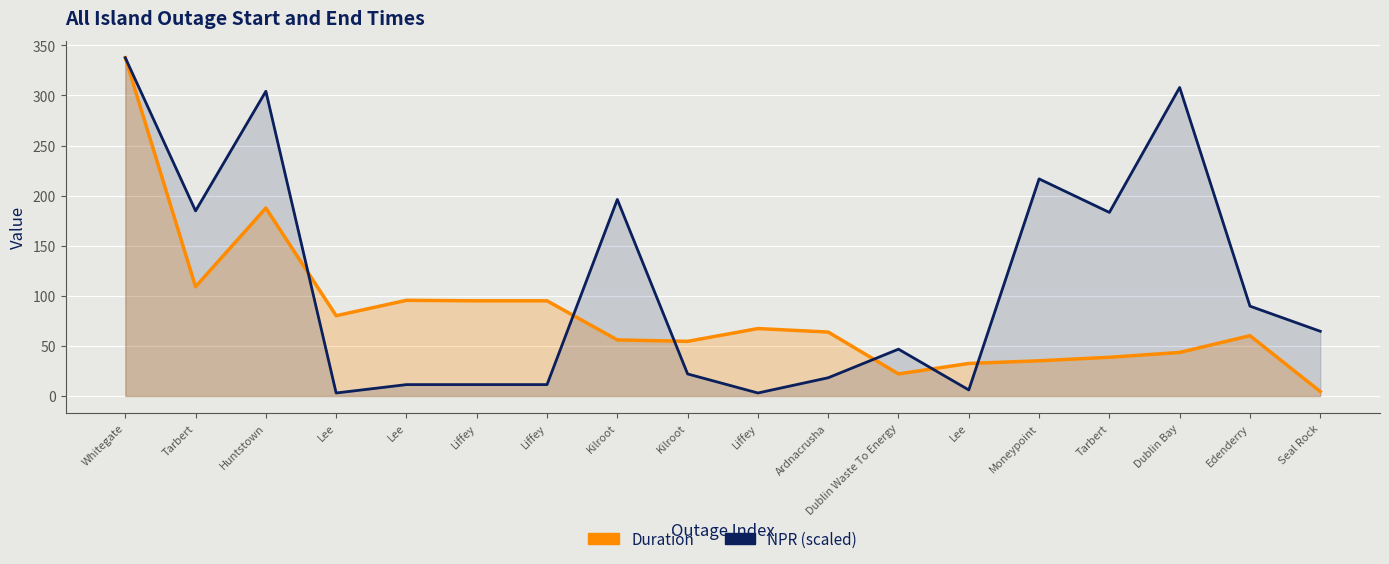

How many intersections are there between NPR and Duration?

6